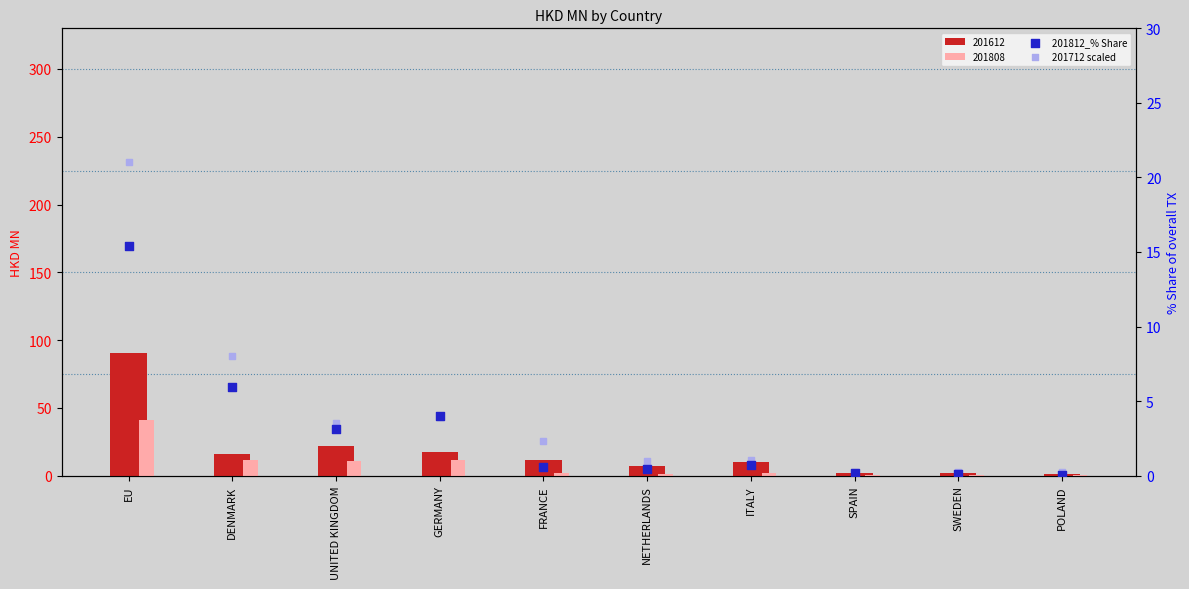

Which series contains the highest Y value?

201712 scaled